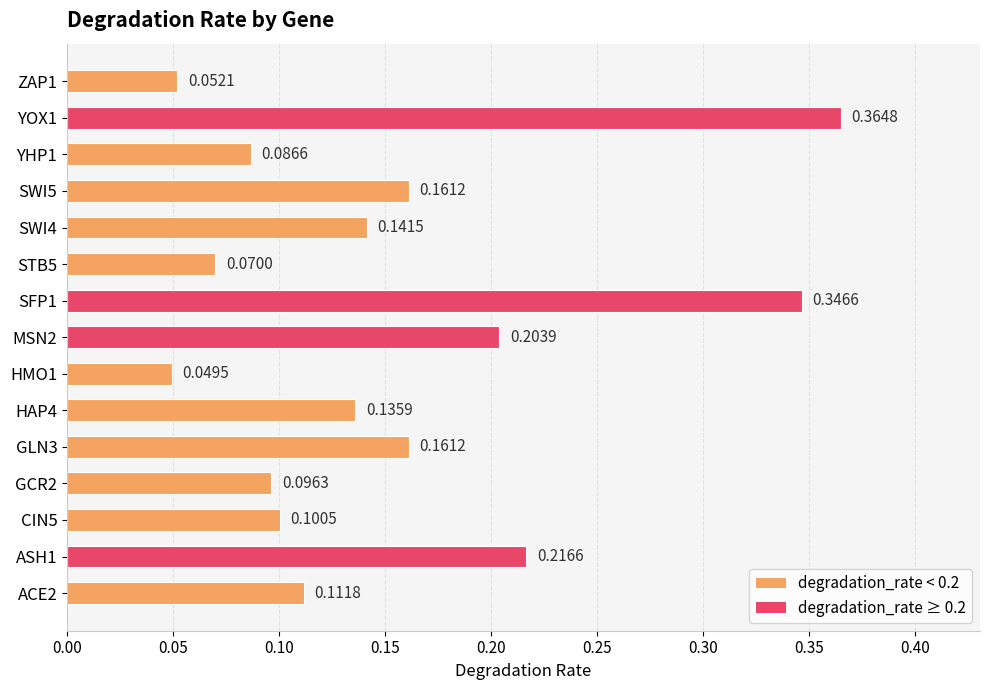

What is the change in value from MSN2 to SFP1?

+0.1